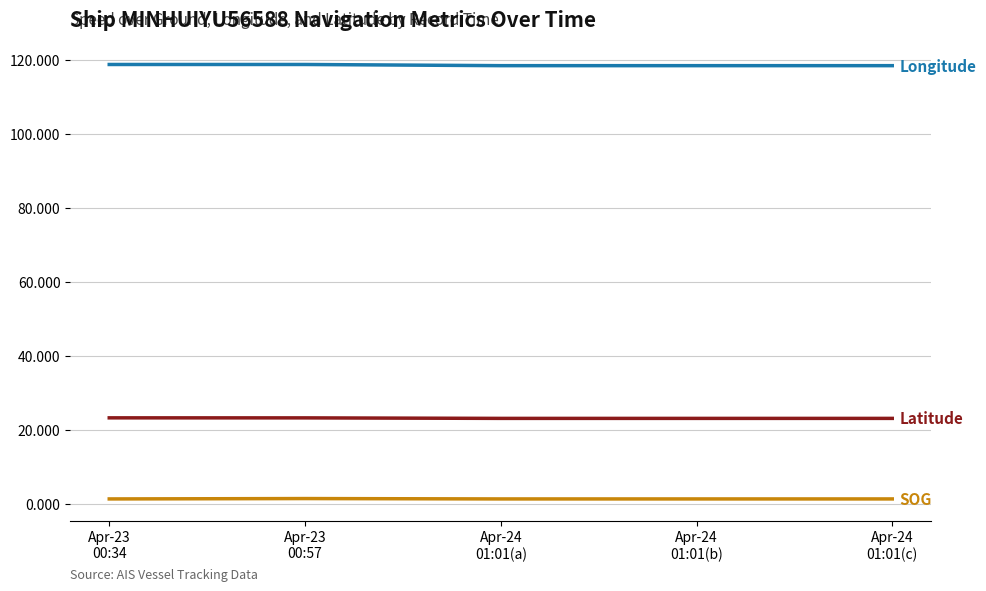

What is the maximum value shown in the chart?

118.8